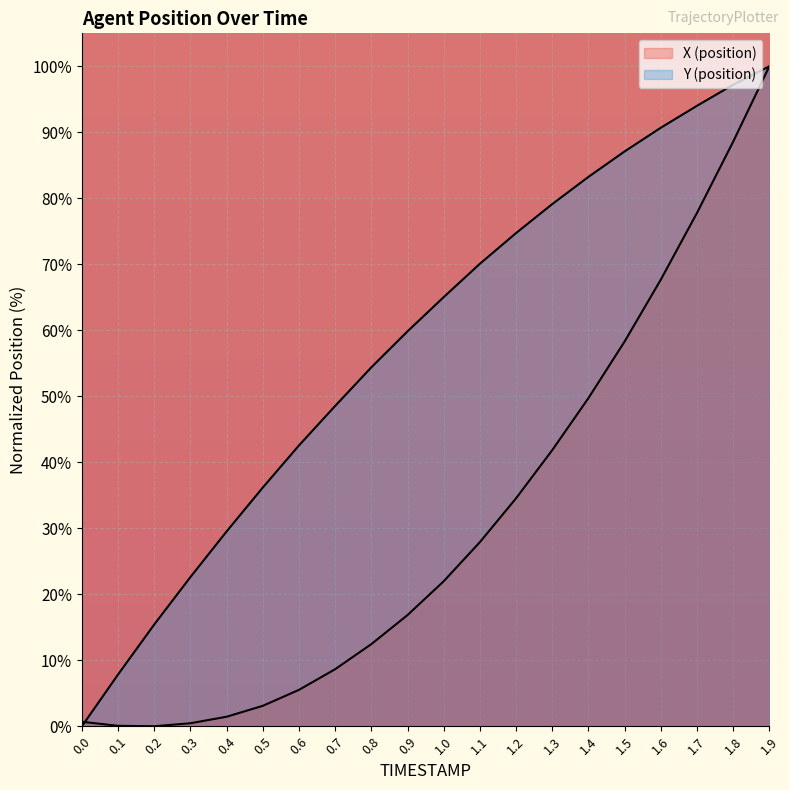

What position from the right is 0.8?

12